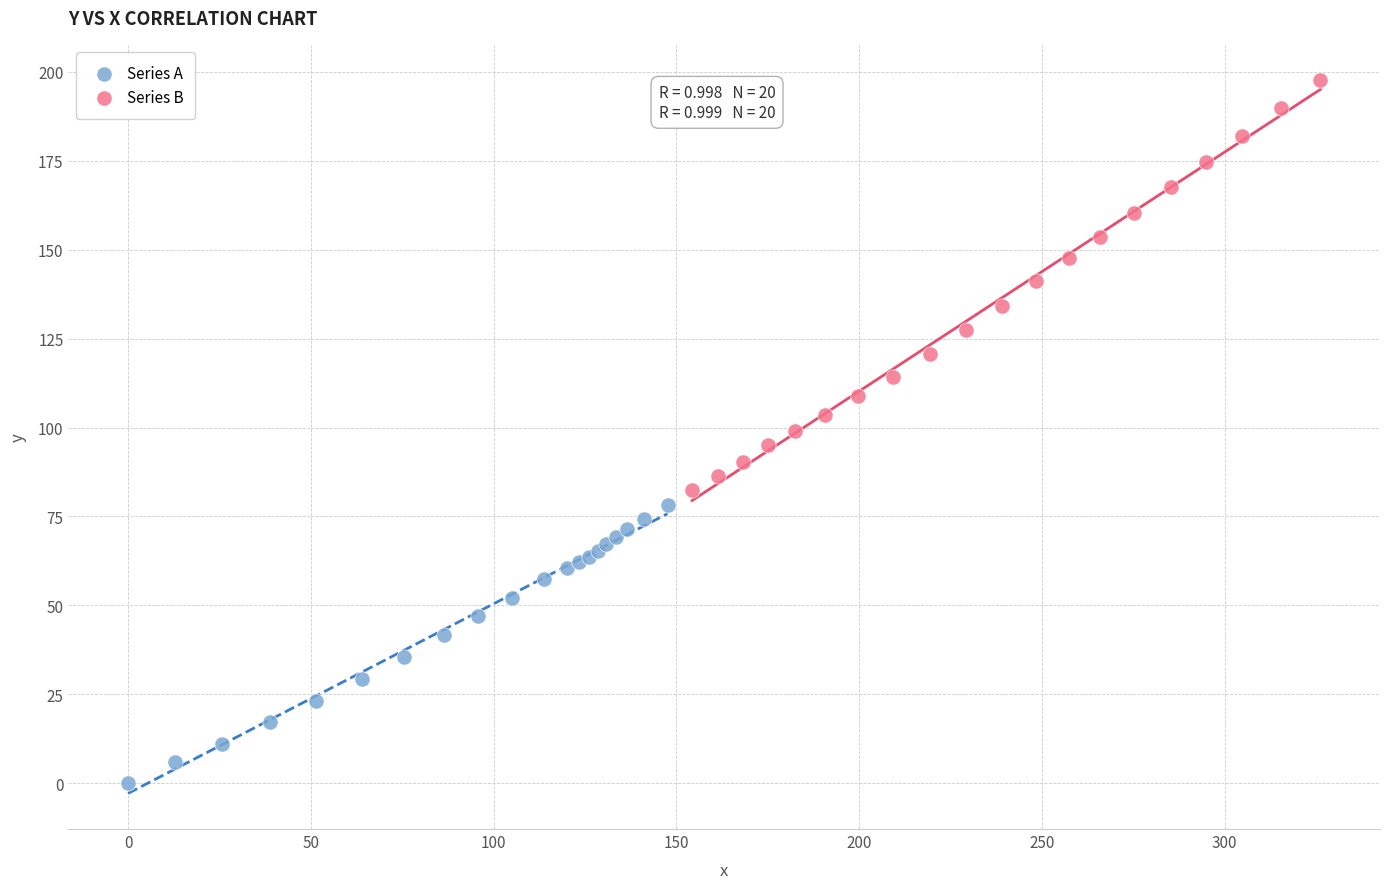

Which series reaches the maximum Y coordinate?

Series B